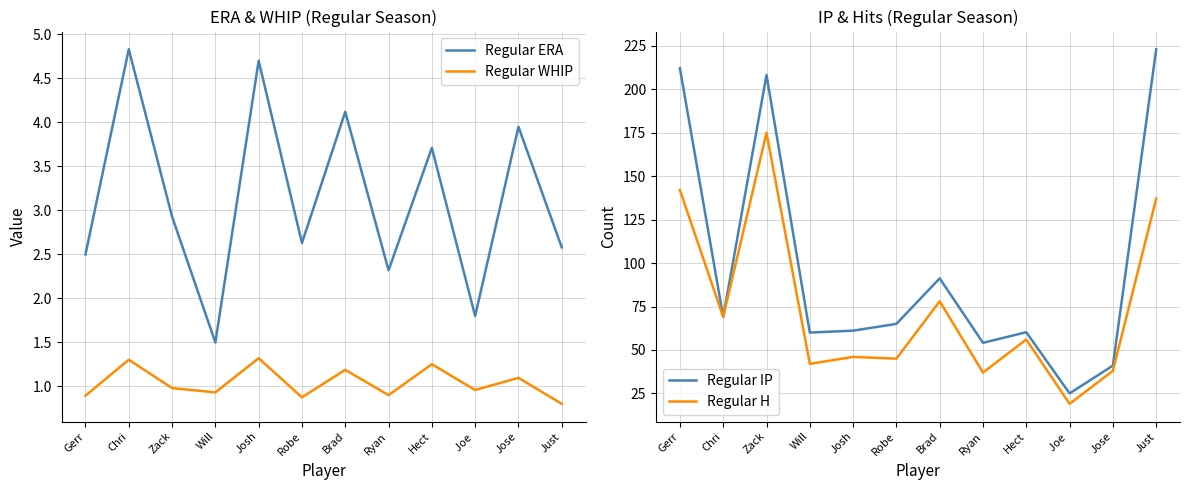

Between Chri and Will, which series saw the biggest shift?

Regular H